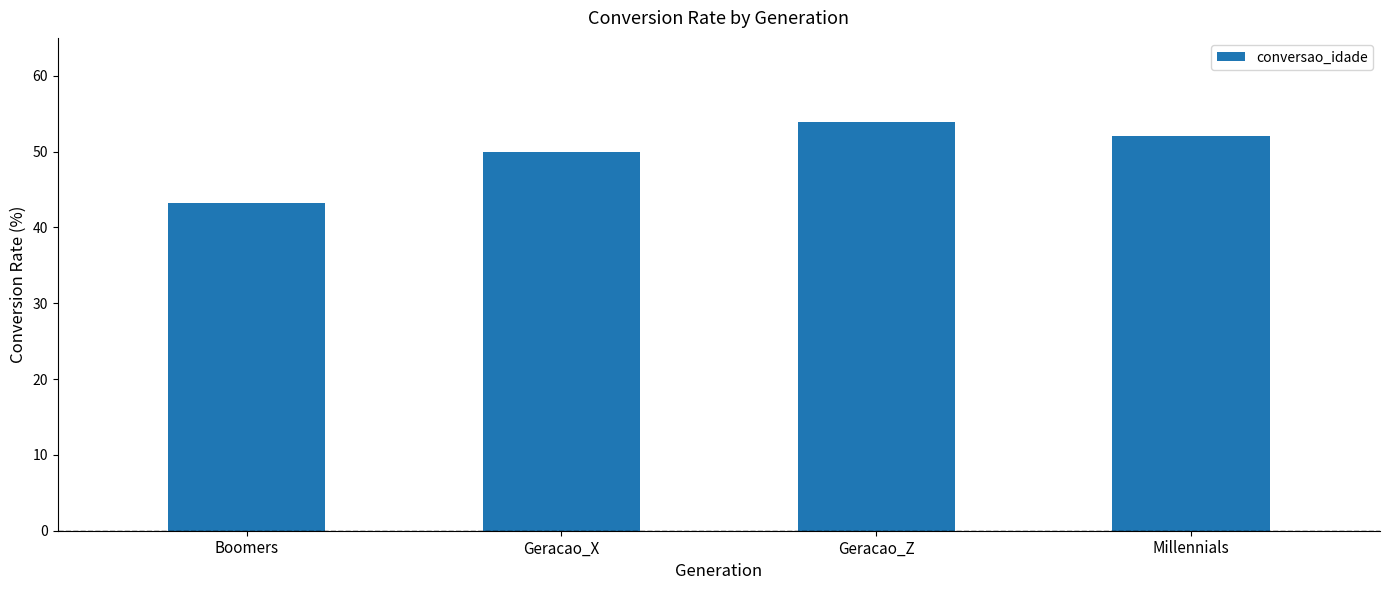

At which label does the data first exceed 52?

Geracao_Z